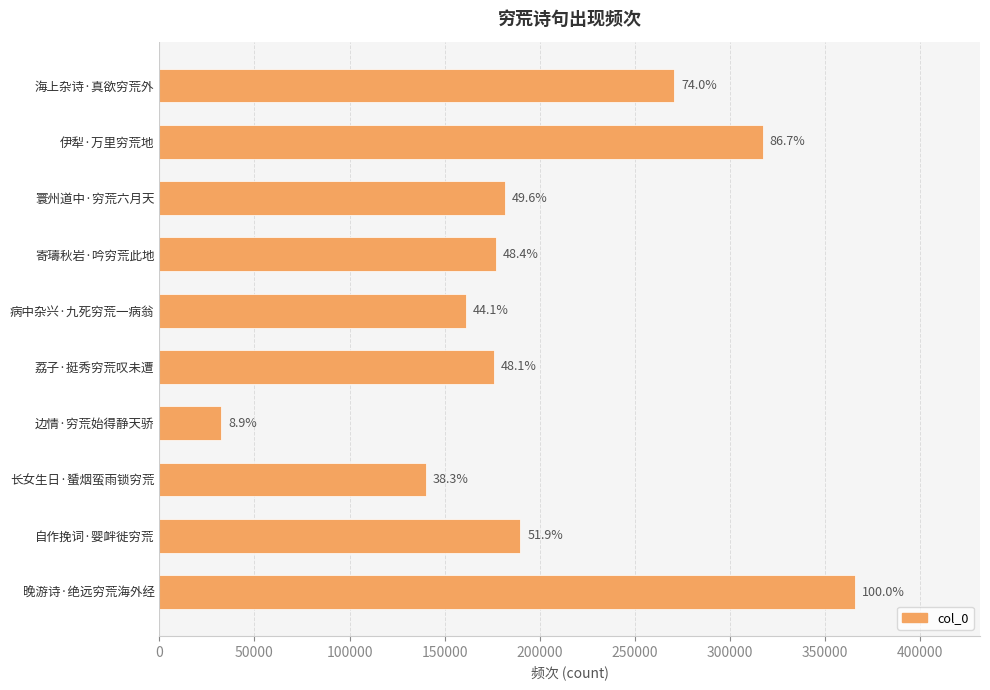

Are the bars horizontal?

Yes